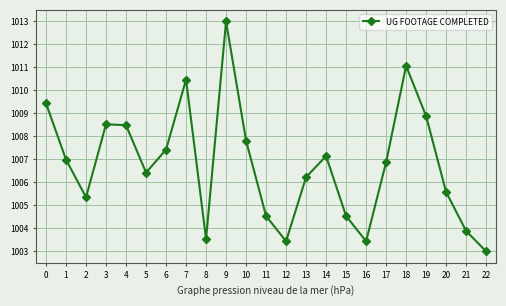

Between 16 and 1, which is larger?

1